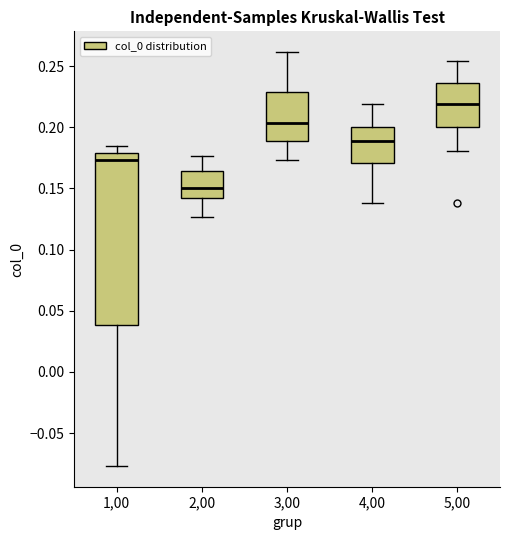

Comparing the boxes themselves (not the whiskers), which one is the tallest?

1,00